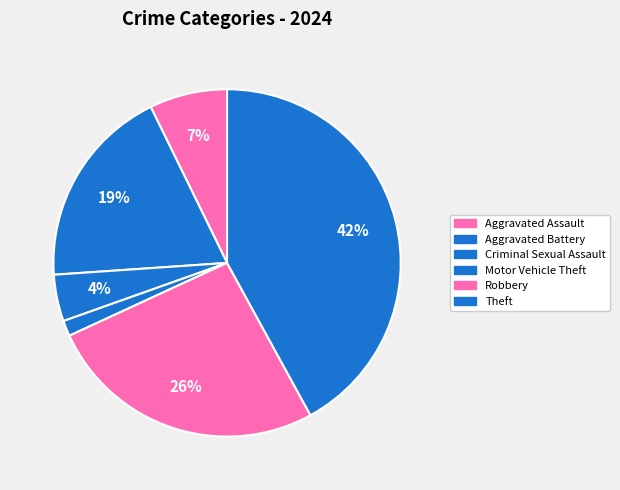

What is the largest slice in the pie chart?

Theft